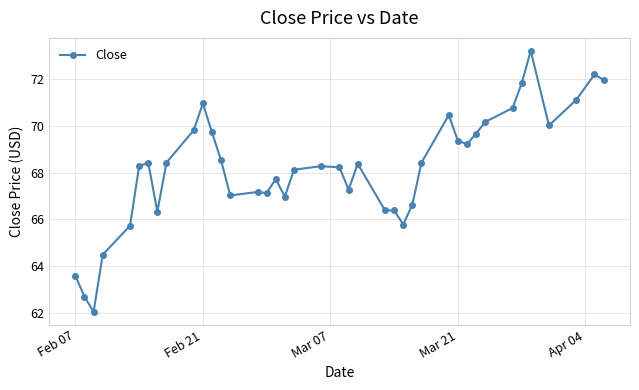

True or false: there are more than 2 points higher than both neighbors.

True